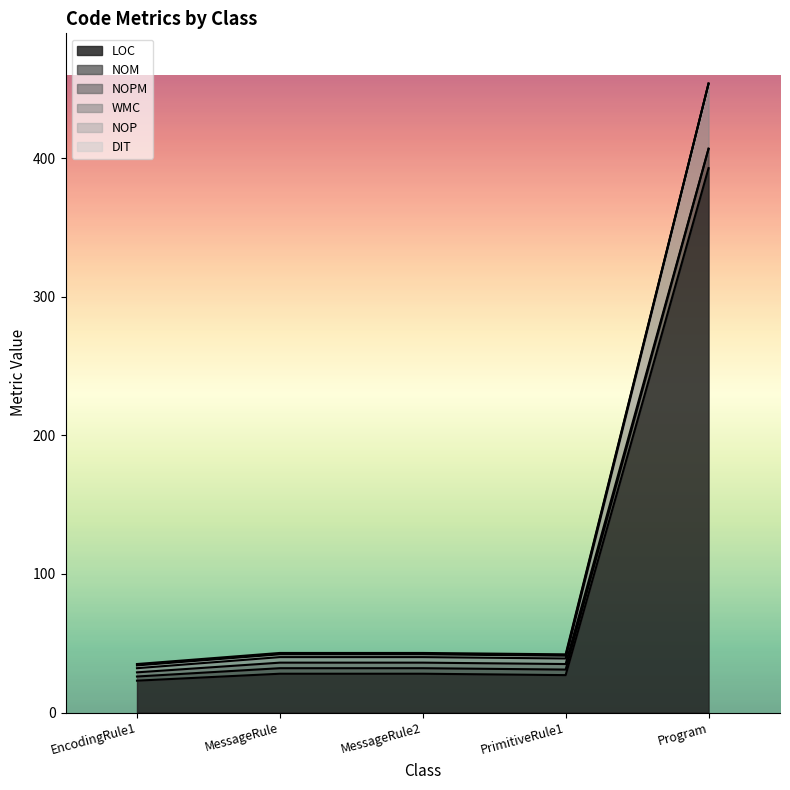

At which category does the chart reach its peak across all series?

Program